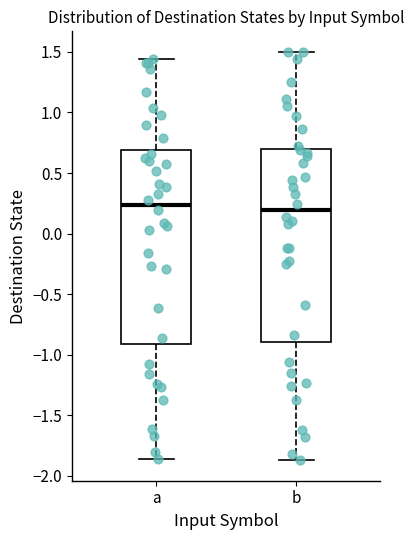

Reading left to right, read every box against the y-axis: the position of its median line, the range the box covers, and the ends of its whiskers. The values are not printed on the chart, so give them approximately, as read against the axis.

a: median 0.25, box -0.90 to 0.70, whiskers -1.85 to 1.45
b: median 0.20, box -0.90 to 0.70, whiskers -1.85 to 1.50